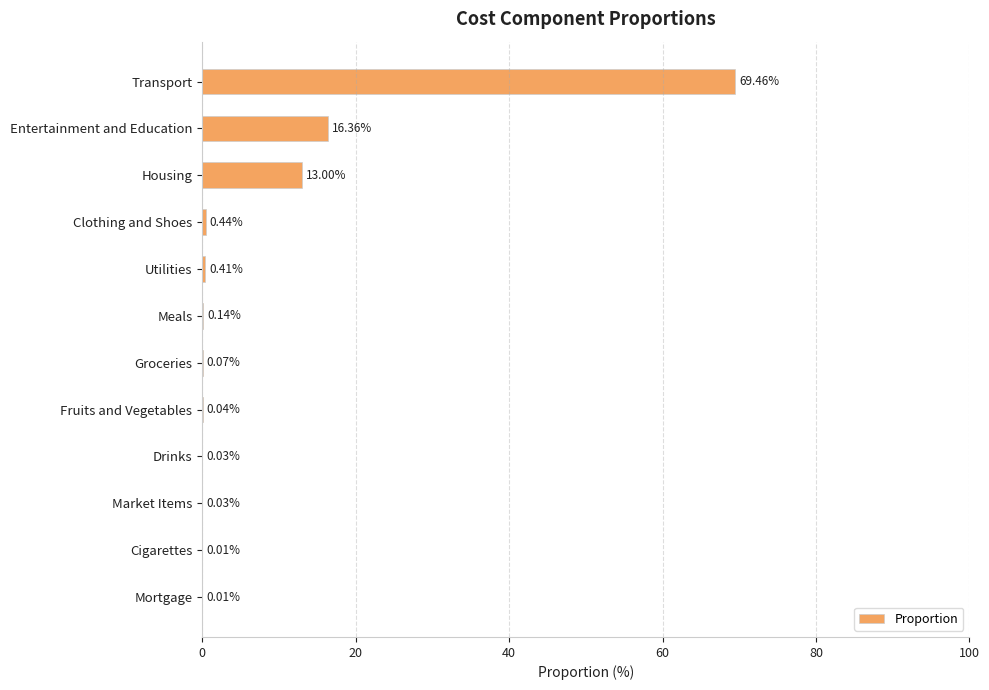

What is the sum of all values?

100.0